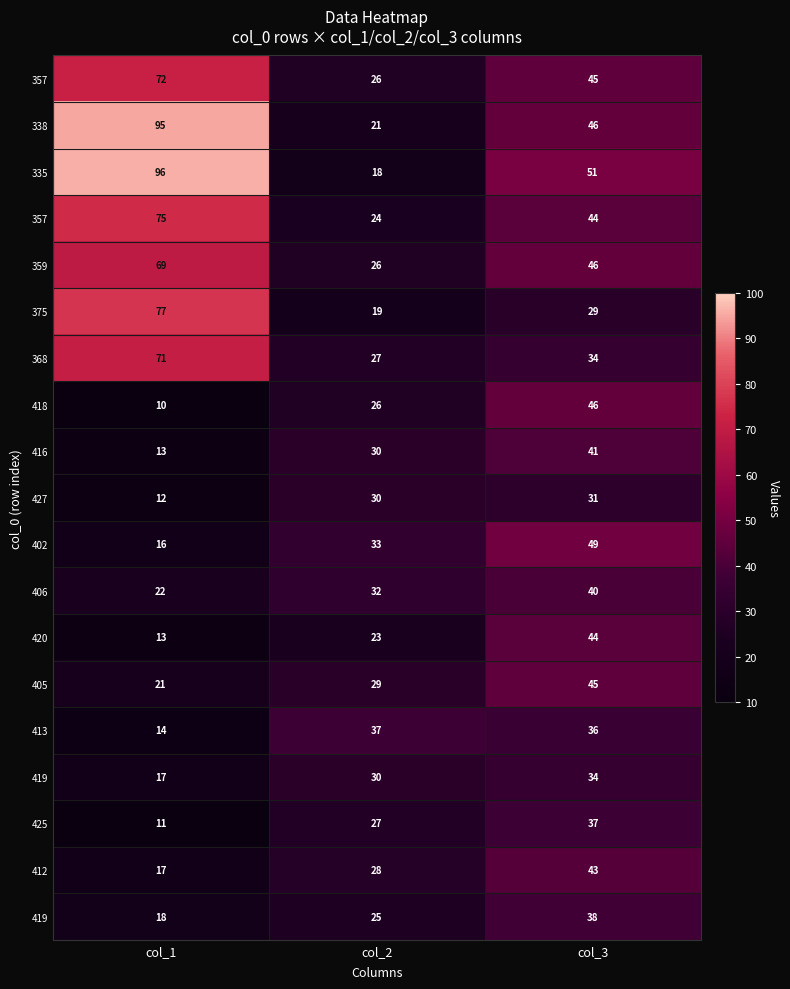

What is the total value across all series at col_3?

779